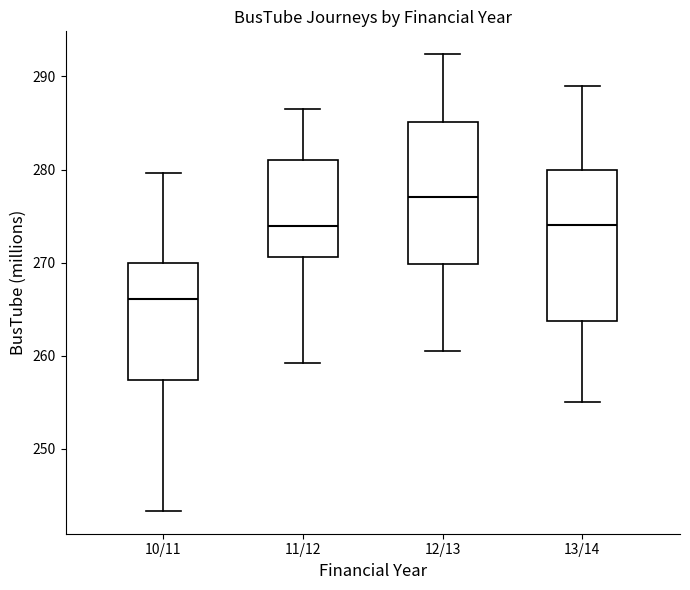

Where is the lower edge of the box for 13/14 on the y-axis? The values are not printed on the chart, so give them approximately, as read against the axis.

264